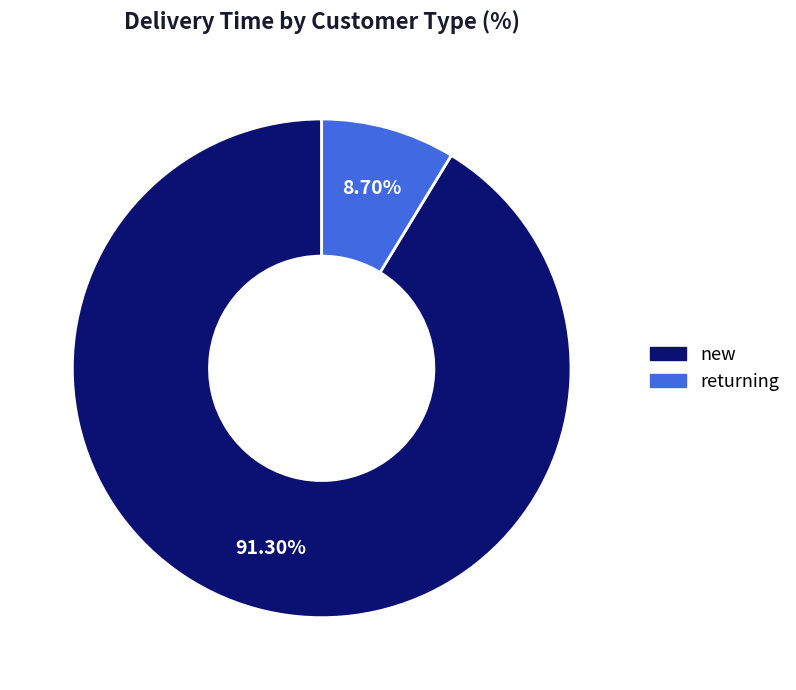

What is the ratio of the value at new to the value at returning?

10.5